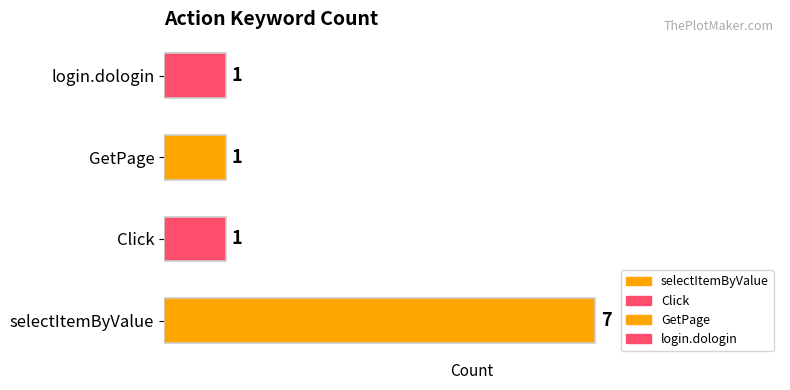

Which has a higher value, login.dologin or selectItemByValue?

selectItemByValue